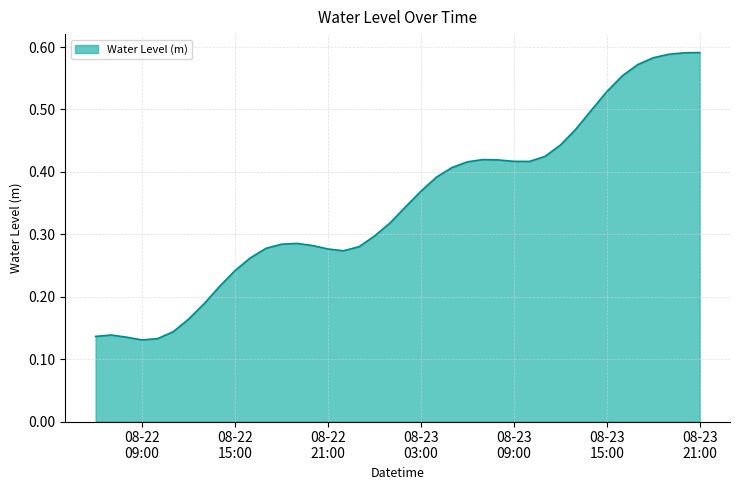

How many lines are shown in the chart?

1